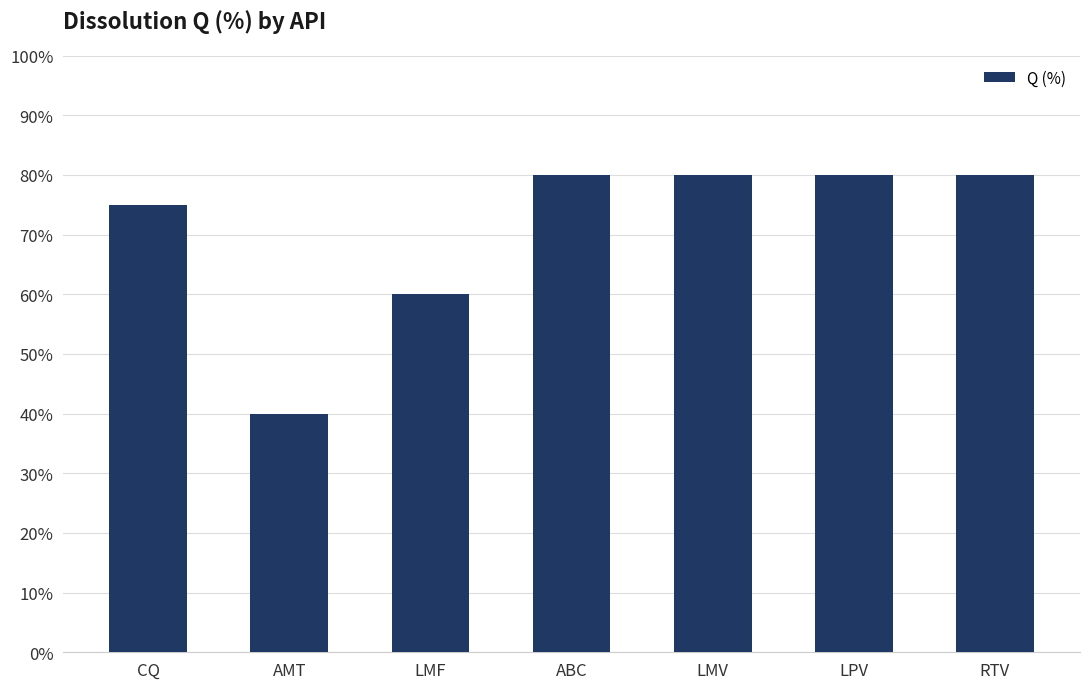

What is the ratio of the value at ABC to the value at LMV?

1.0